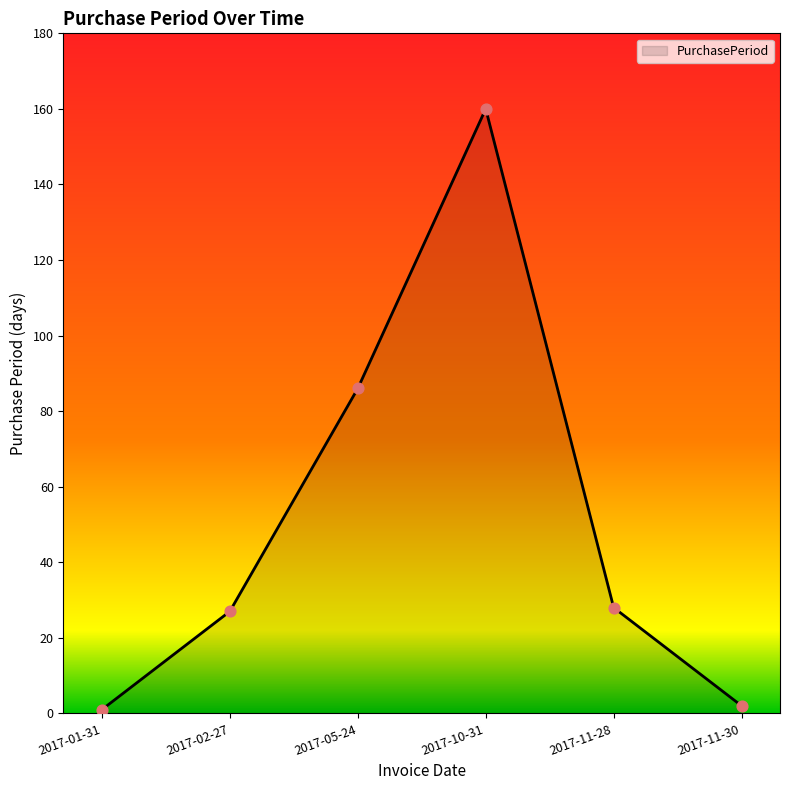

Which has a higher value, 2017-05-24 or 2017-10-31?

2017-10-31